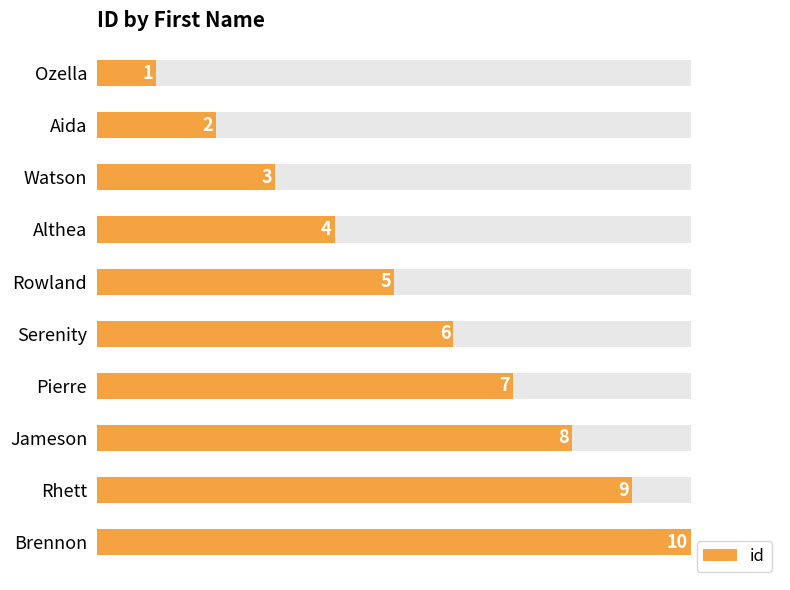

Count the values in the range 3 to 8.

6